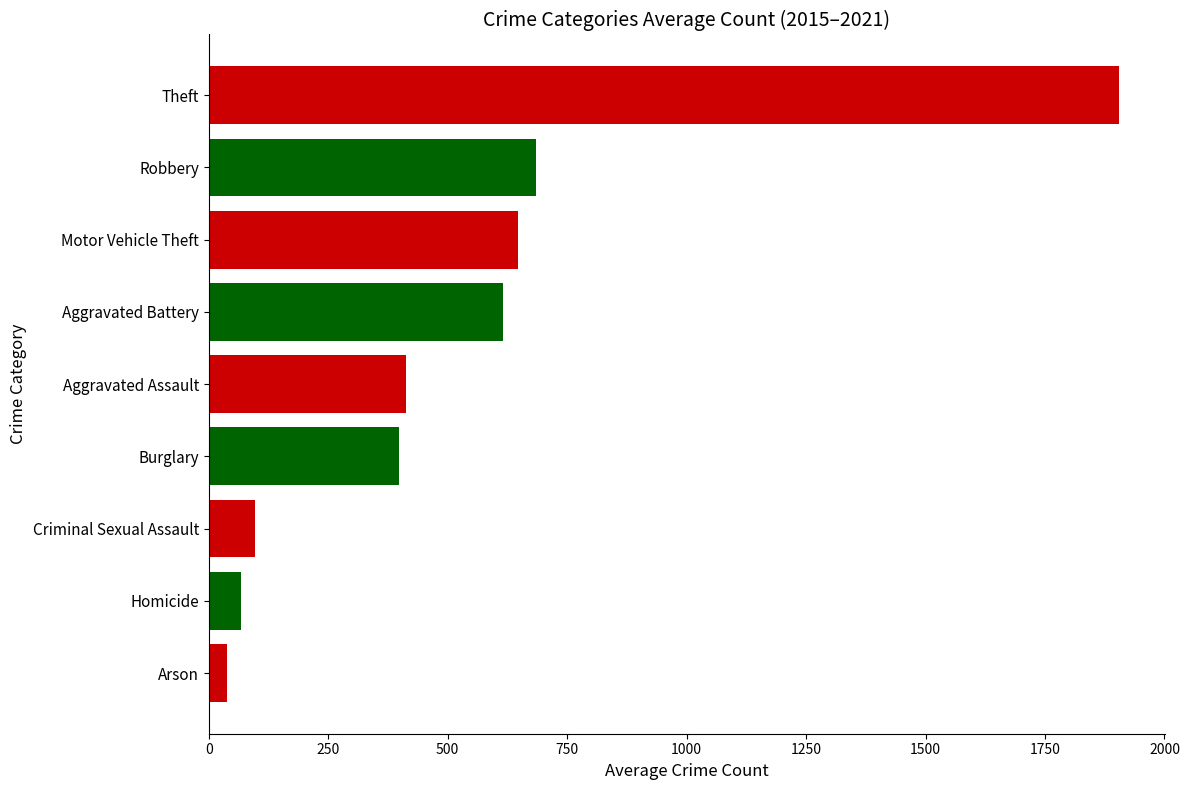

What is the sum of the values at Aggravated Assault and Homicide?

480.4